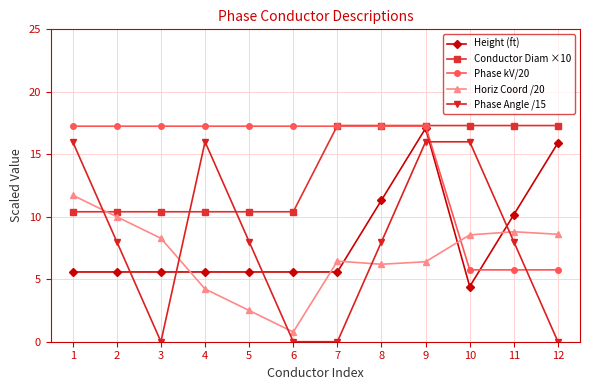

Which series has the largest range (max minus min)?

Phase Angle /15